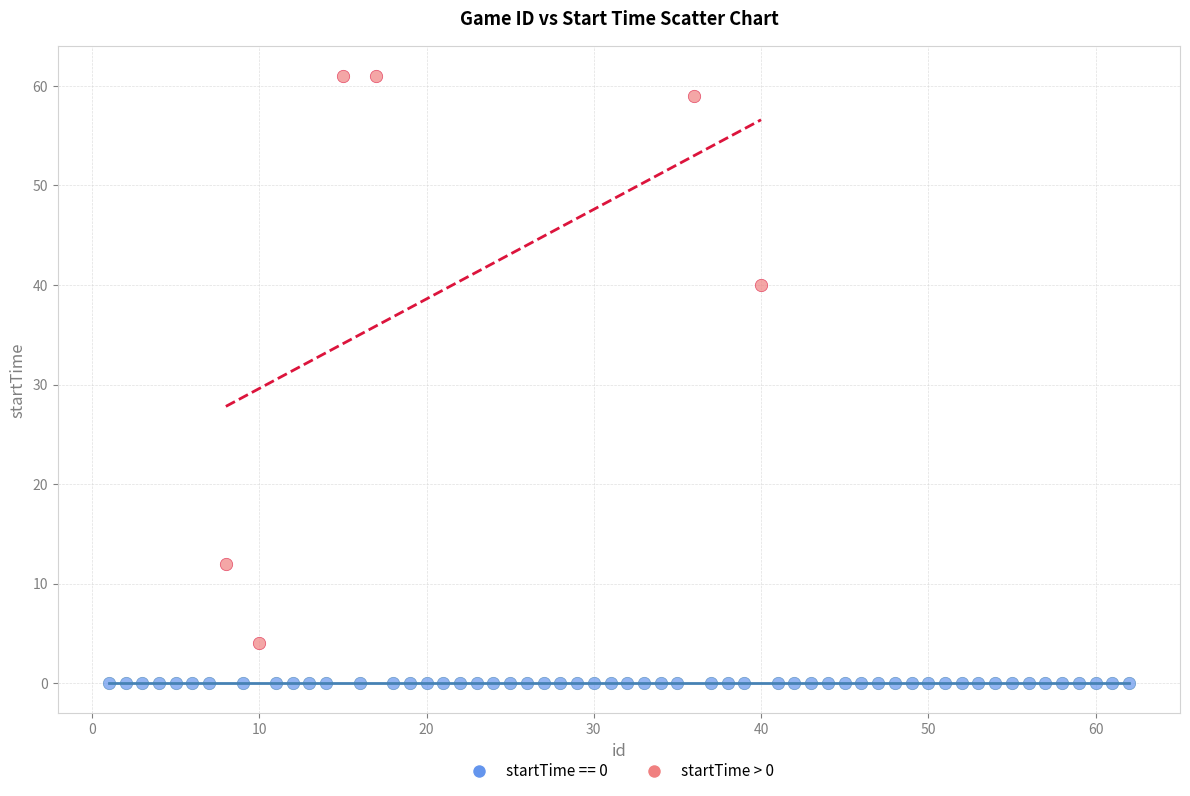

Which series reaches the minimum Y coordinate?

startTime == 0